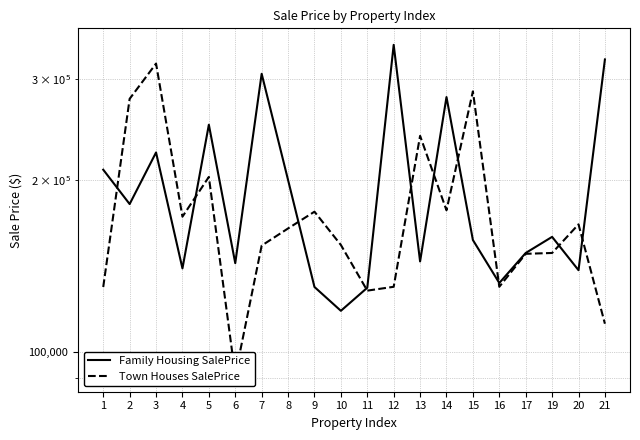

Reading left to right, what are all the values shown in this chart?

Family Housing SalePrice: 1=208500	2=181500	3=223500	4=140000	5=250000	6=143000	7=307000	8=200000	9=129900	10=118000	11=129500	12=345000	13=144000	14=279500	15=157000	16=132000	17=149000	19=159000	20=139000	21=325300
Town Houses SalePrice: 1=129900	2=277500	3=319900	4=172500	5=202500	6=91000	7=153500	8=164500	9=176000	10=153900	11=128000	12=130000	13=239000	14=177000	15=286000	16=130000	17=148500	19=149000	20=167240	21=112000